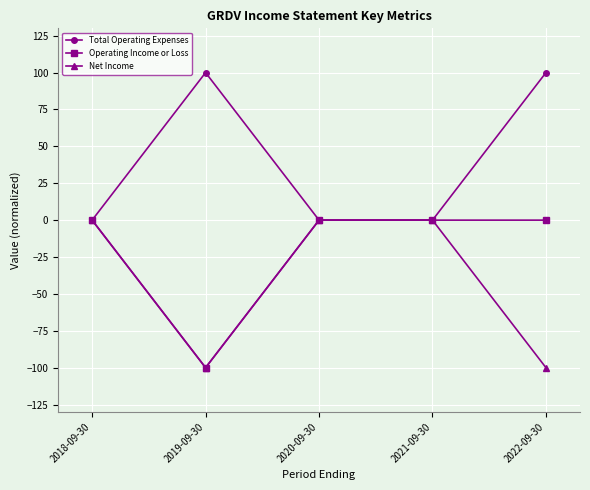

What is the greatest value displayed?

100